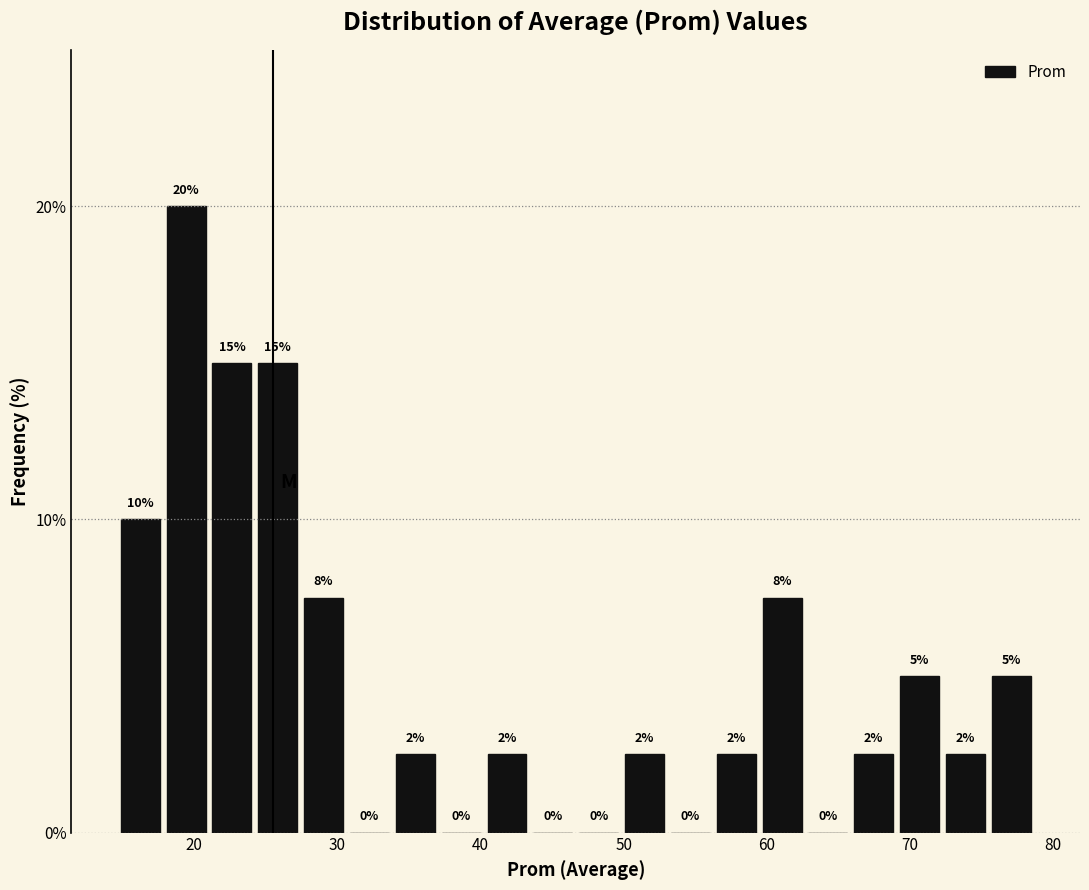

Around what value on the x-axis is the tallest bar? Give the approximate position of its centre, as read against the axis.

19